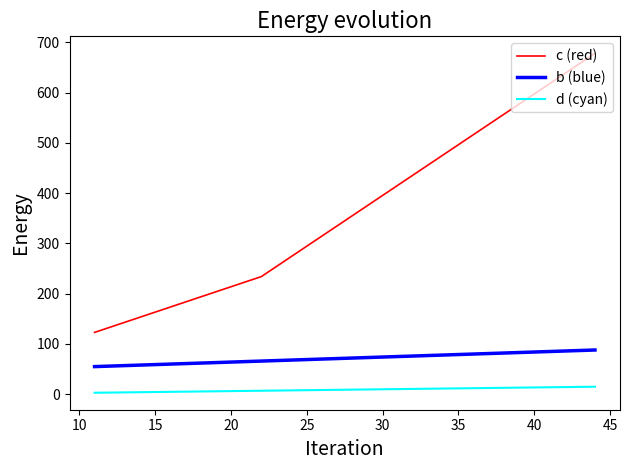

What is the greatest value displayed?

678